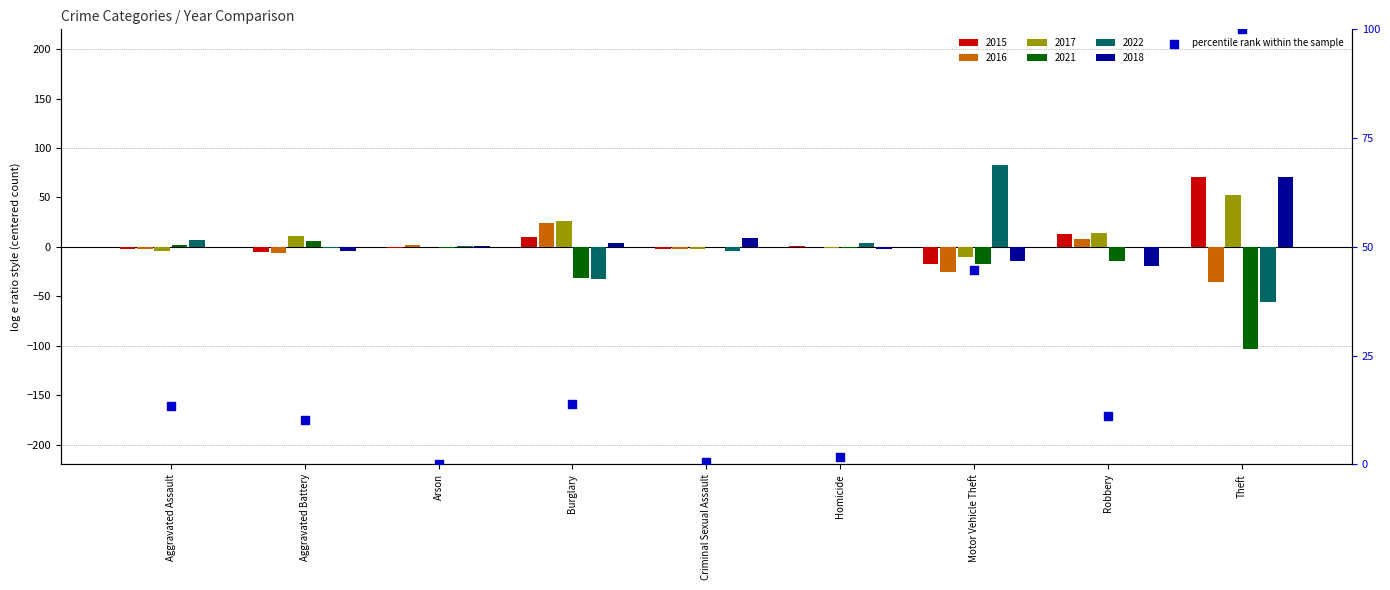

What is the change in value from Arson to Motor Vehicle Theft?

+44.7